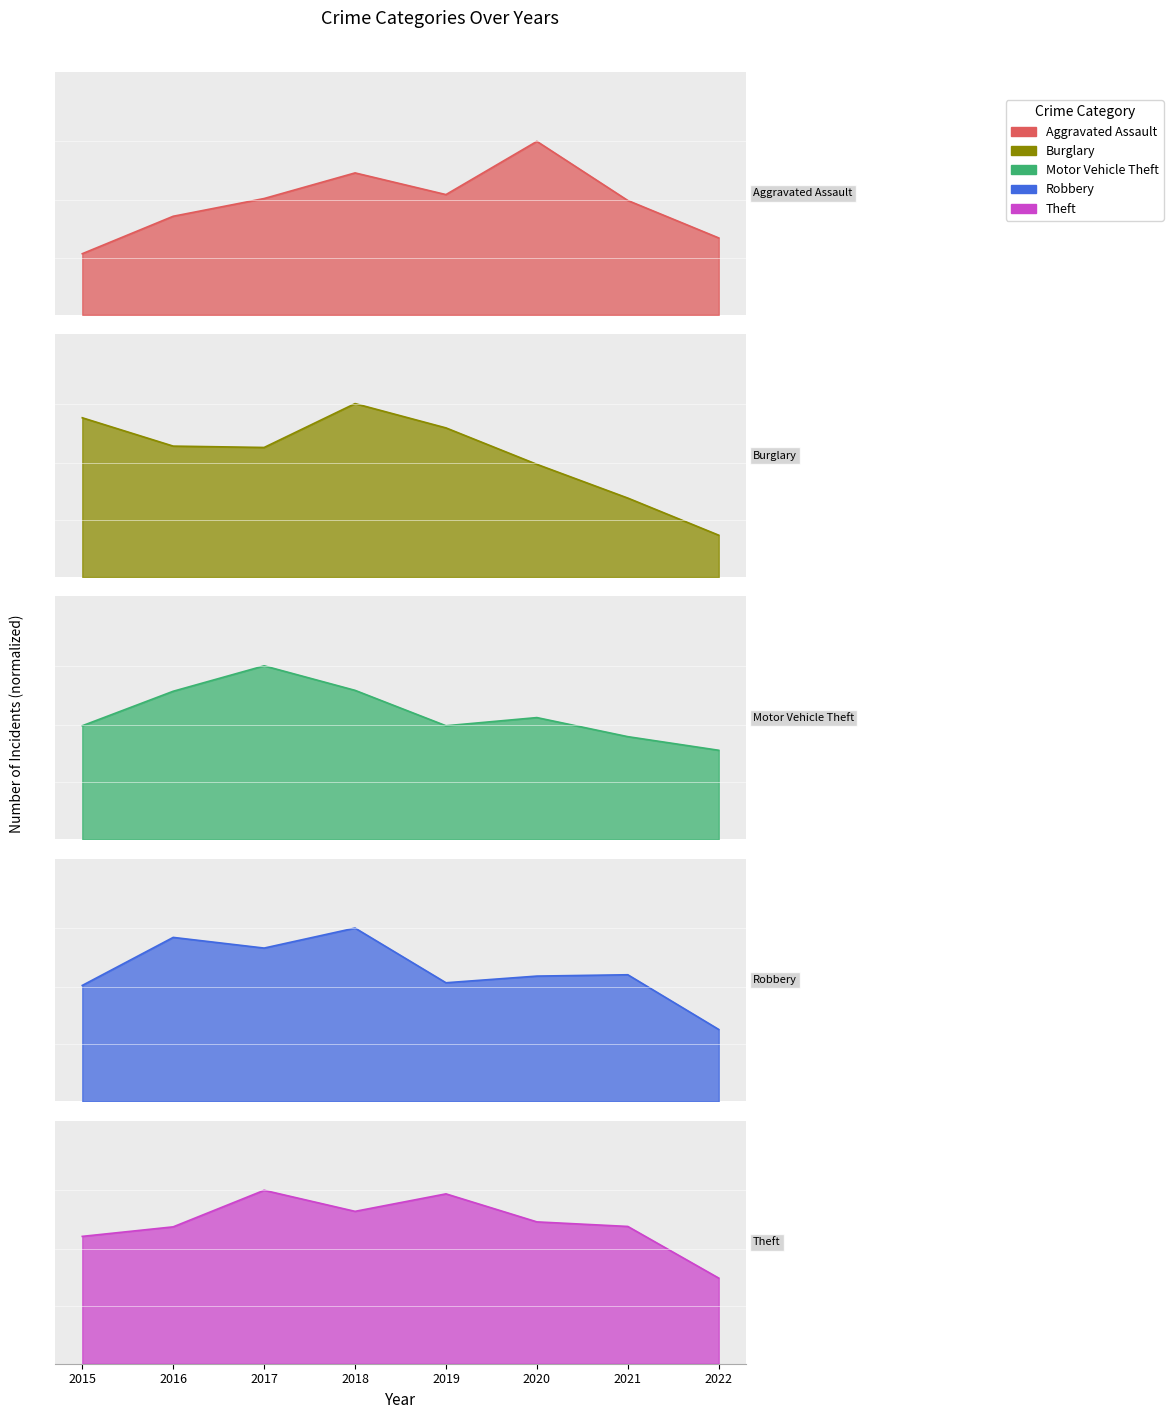

Does the chart display data point markers on the line(s)?

No